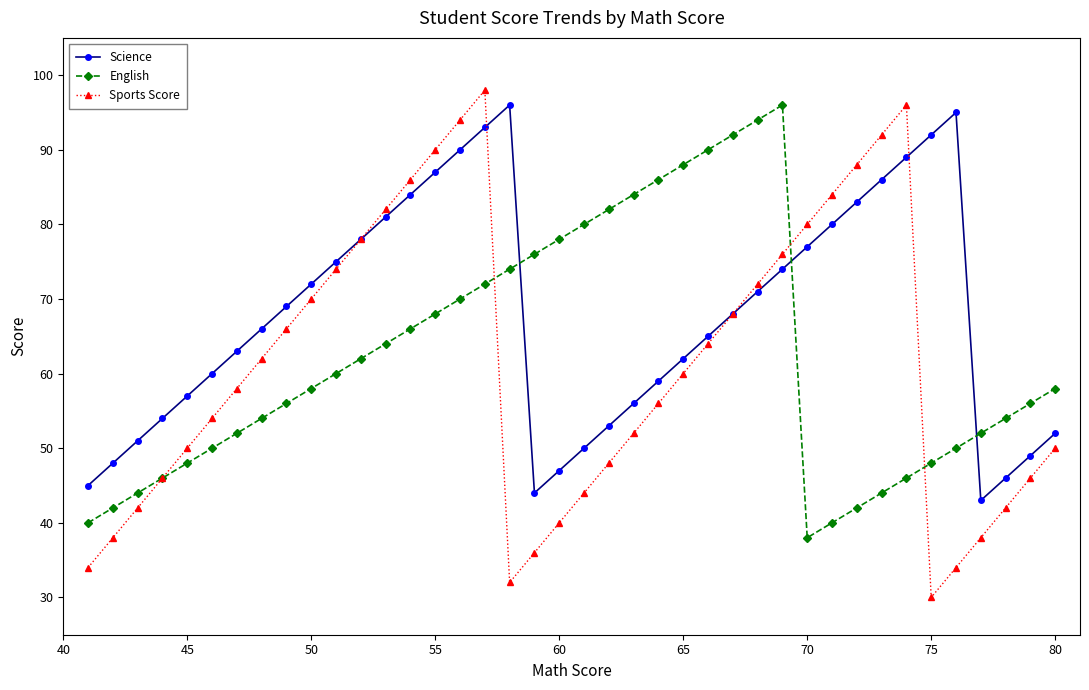

Which series has the widest spread of values?

Sports Score